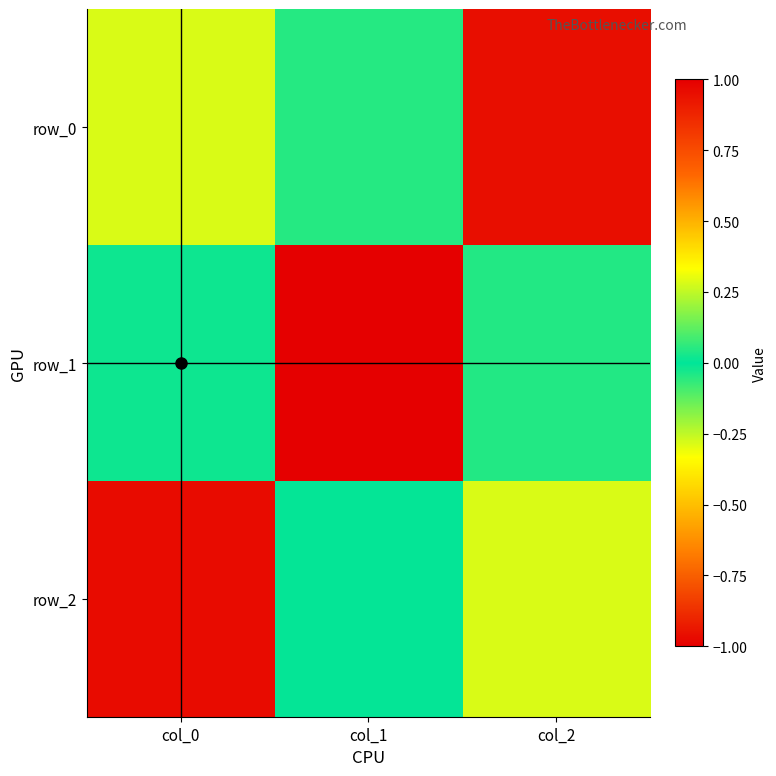

Which has a higher value, col_1 or col_2?

col_1